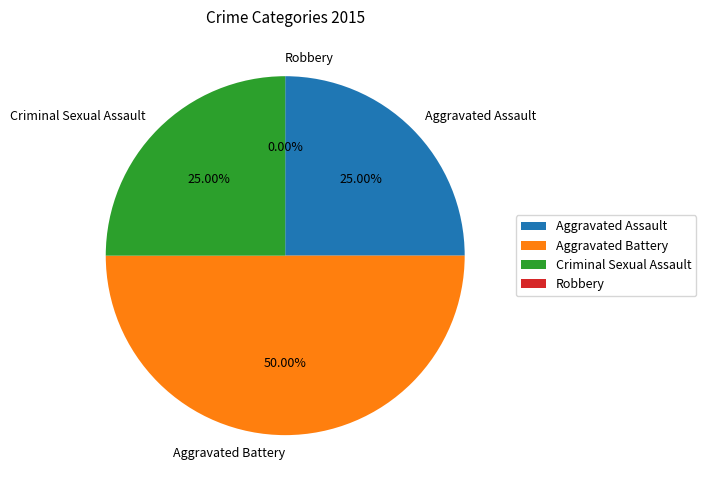

To the nearest percent, what percentage of the pie is Criminal Sexual Assault?

25%